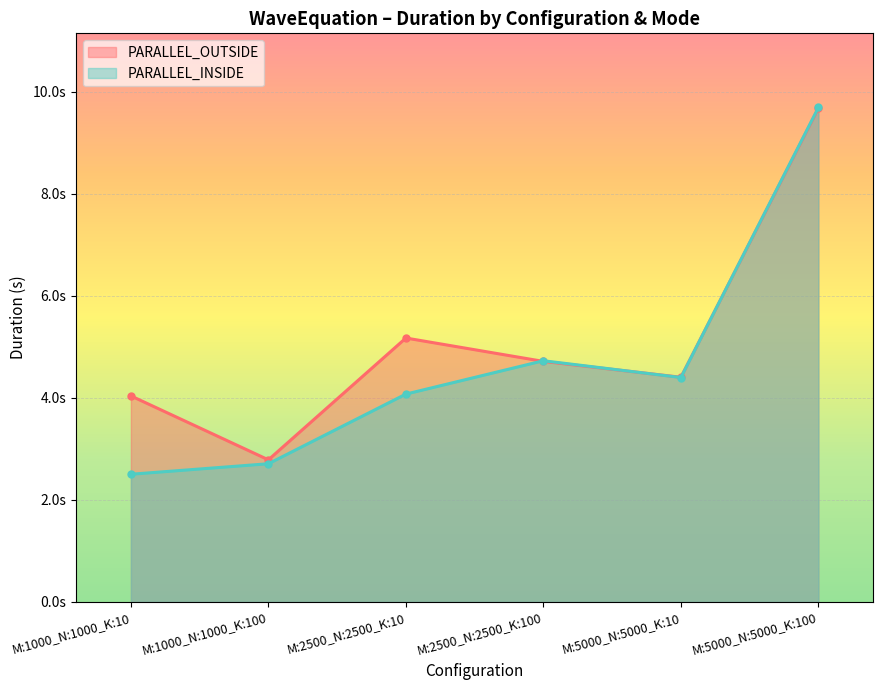

Is the value of PARALLEL_INSIDE at M:2500_N:2500_K:100 greater than the value of PARALLEL_OUTSIDE at M:2500_N:2500_K:100?

Yes